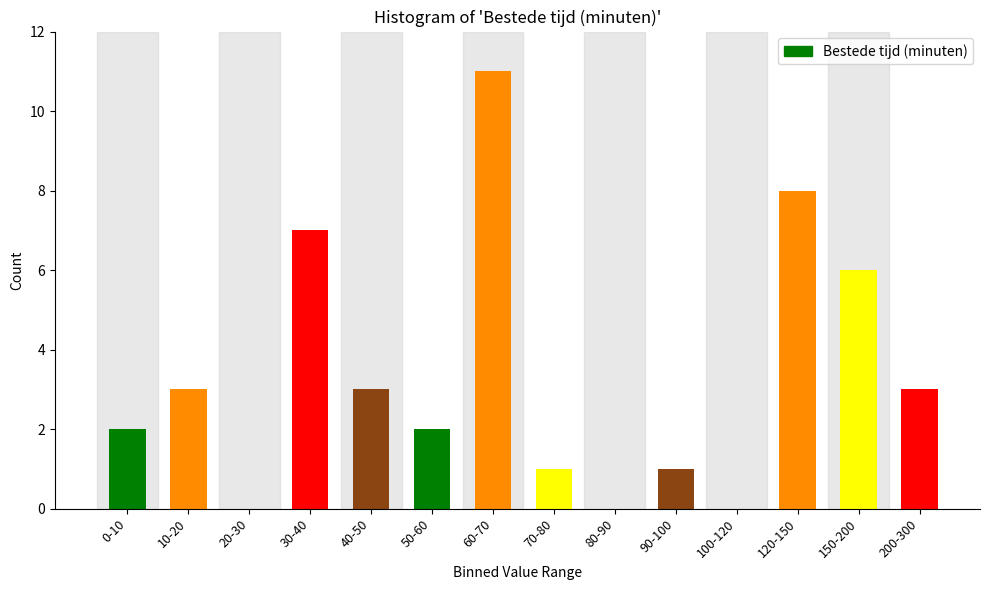

Reading left to right, what are all the values shown in this chart?

0-10=2	10-20=3	20-30=0	30-40=7	40-50=3	50-60=2	60-70=11	70-80=1	80-90=0	90-100=1	100-120=0	120-150=8	150-200=6	200-300=3